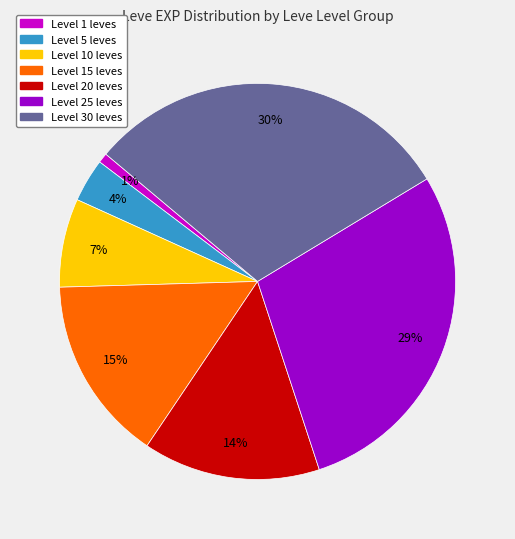

Count the number of slices in the pie.

7